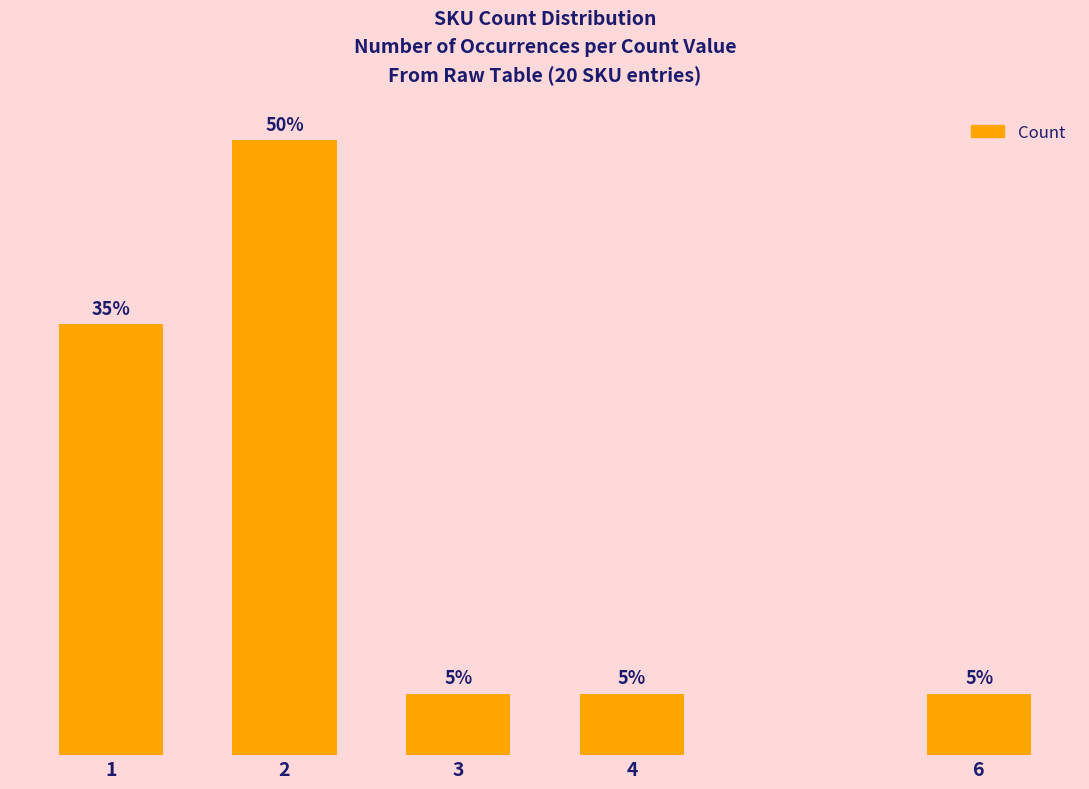

Does the chart contain any negative values?

No